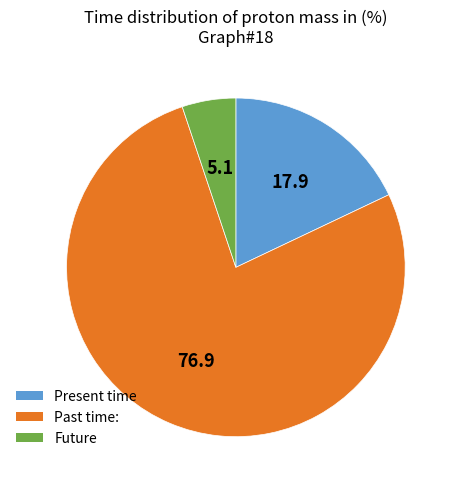

Is it true that Future is 5% of the pie?

True